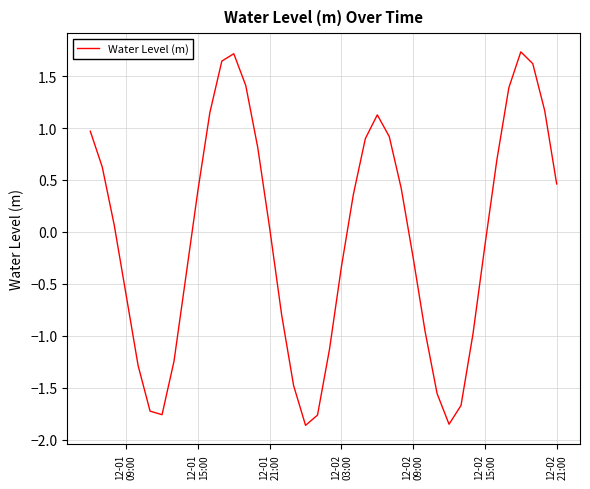

What is the difference between the maximum and minimum values?

3.6